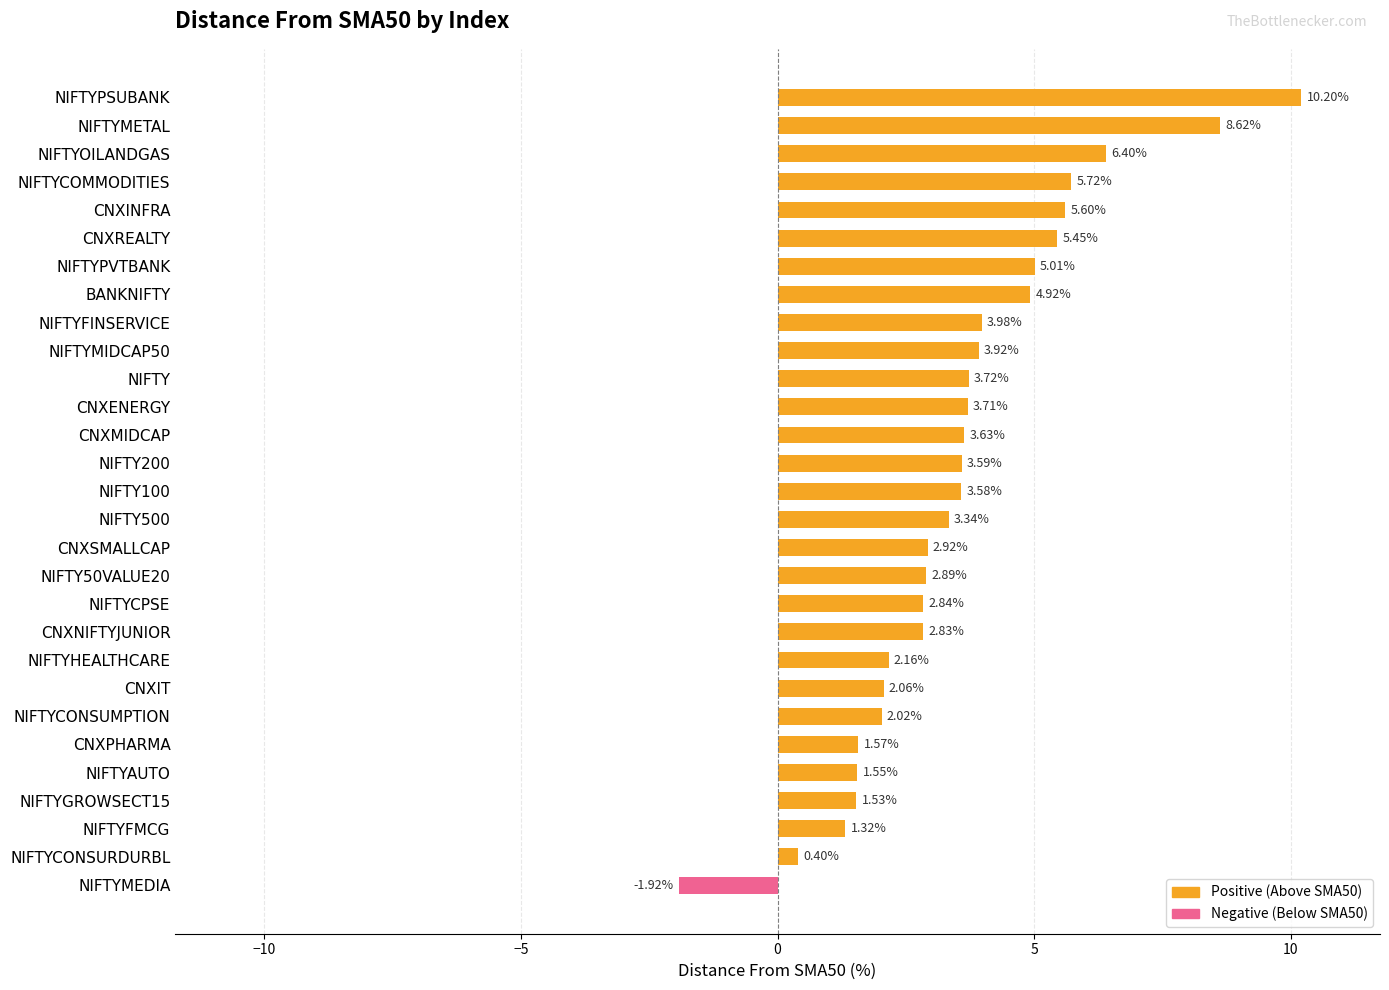

Where is the data nearest to the value 4?

NIFTYFINSERVICE